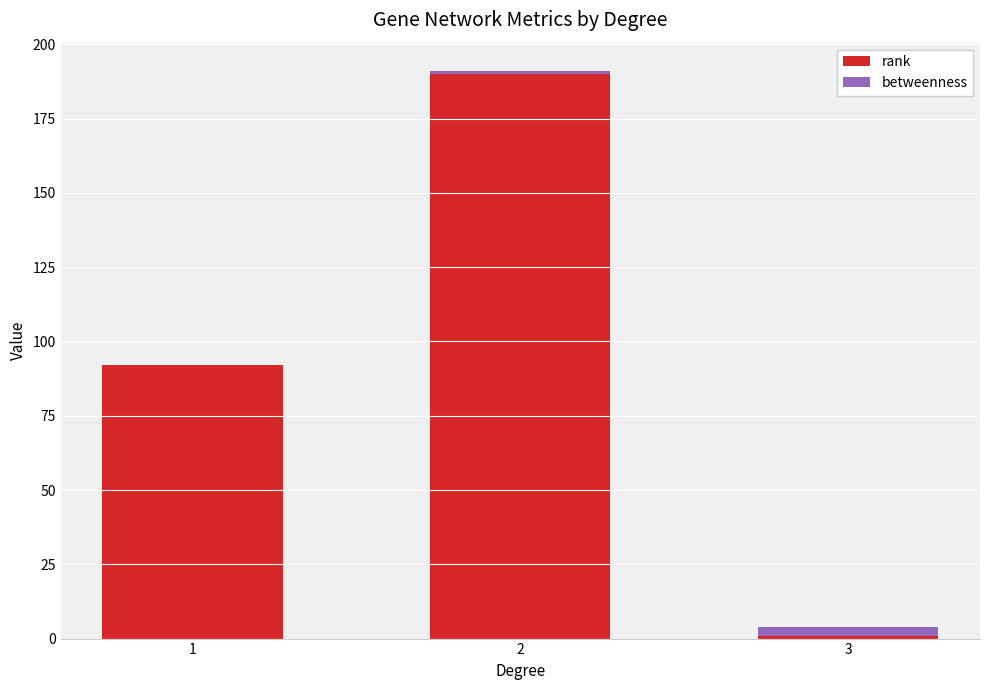

What is the sum of all rank values?

283